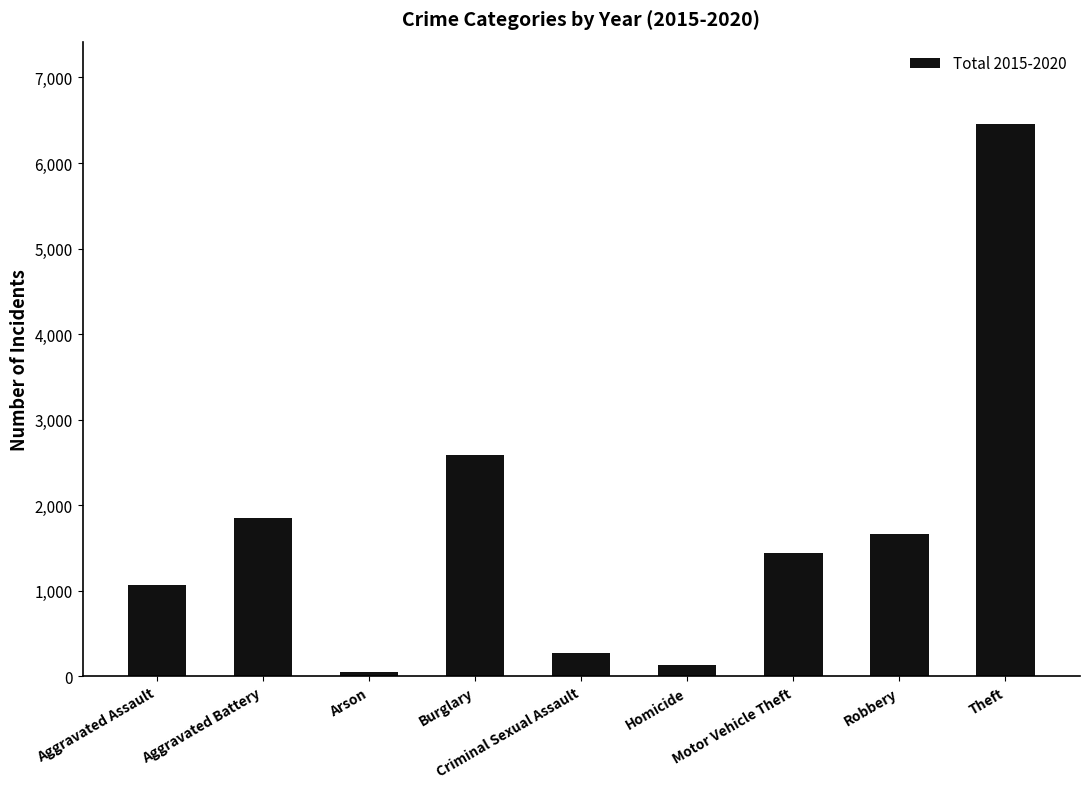

True or false: the data shows 1057 at Aggravated Battery.

False